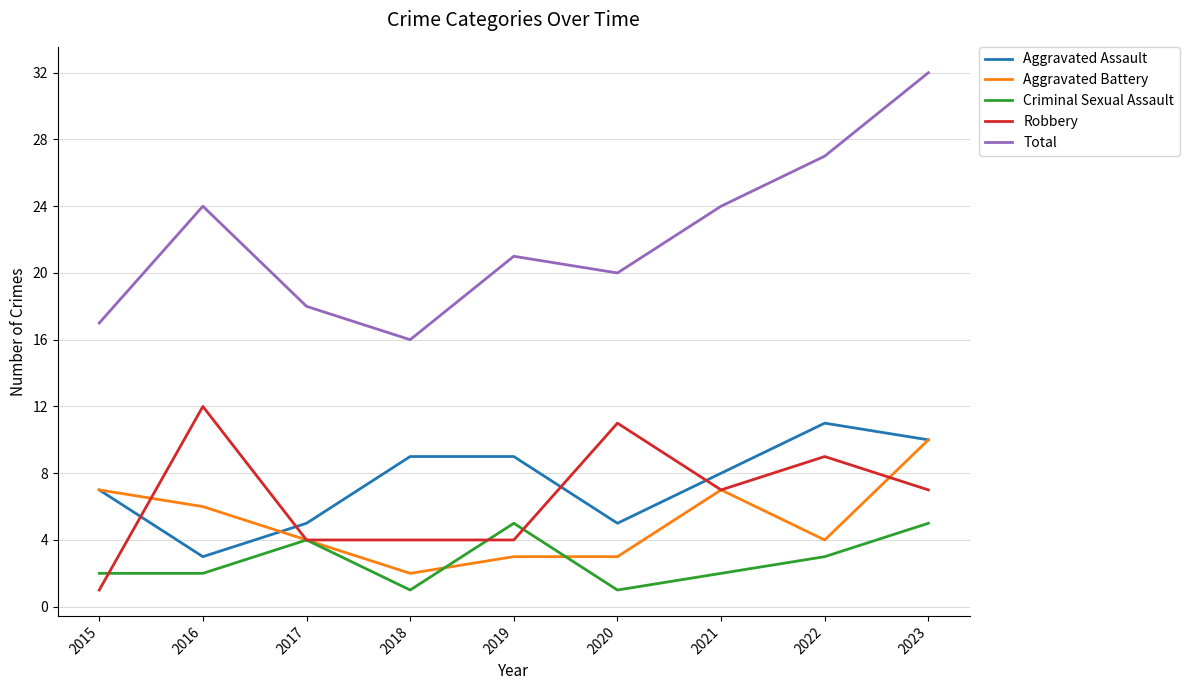

What is the maximum value for Total?

32